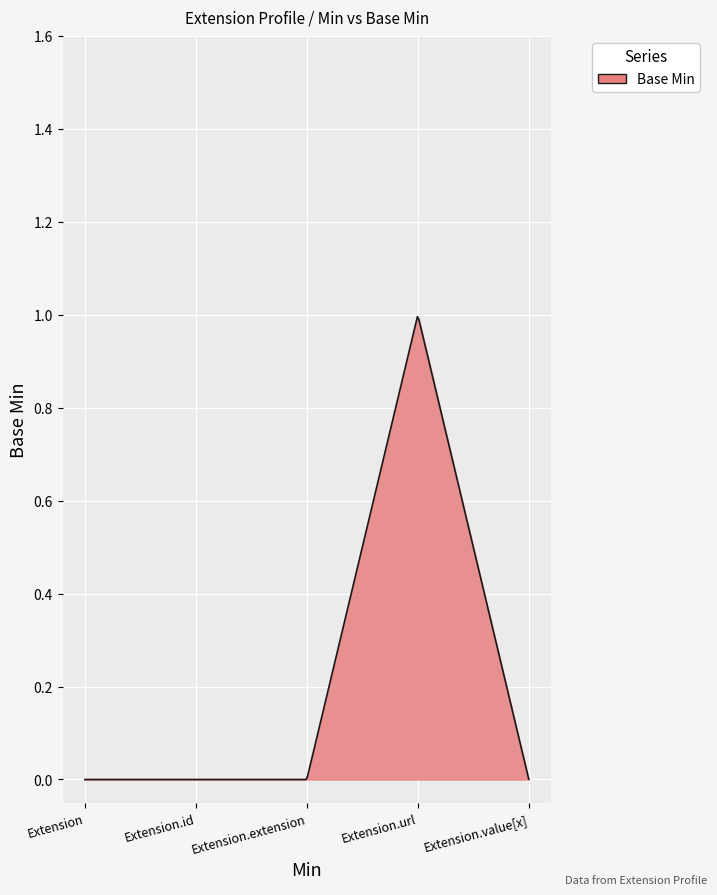

What is the label of the 3rd point from the left?

Extension.extension